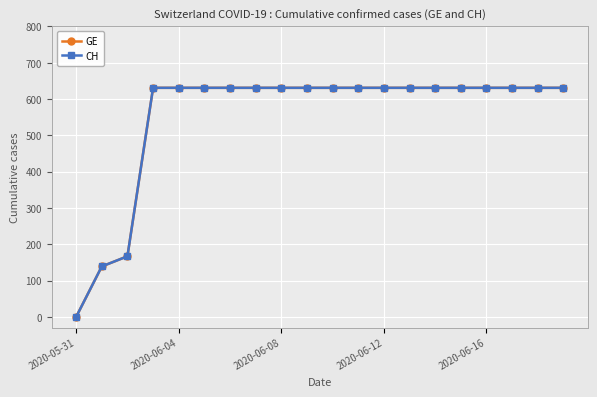

True or false: GE and CH intersect in this chart.

False